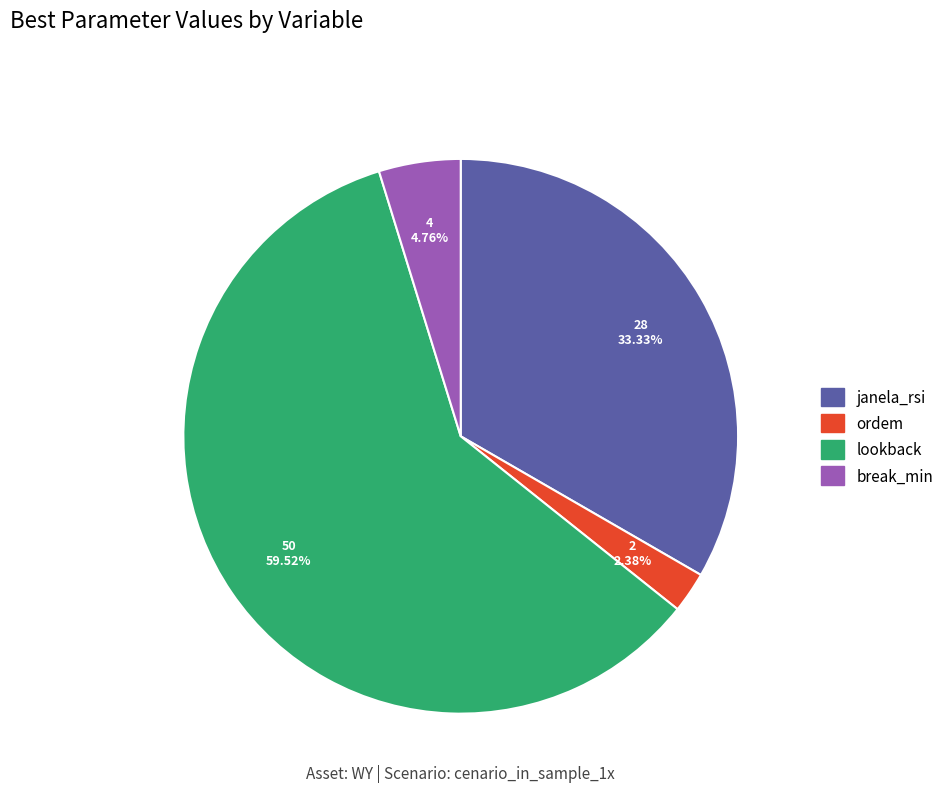

What is the smallest slice in the pie chart?

ordem